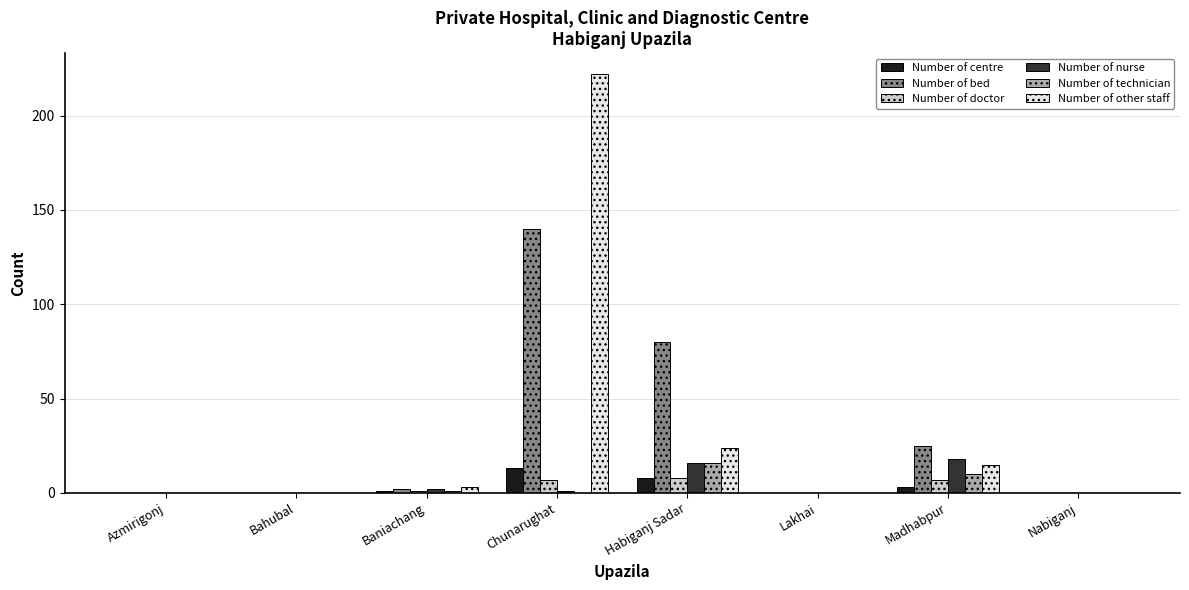

Reading right to left, transcribe all the data shown in this chart.

Number of centre: 0	3	0	8	13	1	0	0
Number of bed: 0	25	0	80	140	2	0	0
Number of doctor: 0	7	0	8	7	1	0	0
Number of nurse: 0	18	0	16	1	2	0	0
Number of technician: 0	10	0	16	0	1	0	0
Number of other staff: 0	15	0	24	222	3	0	0